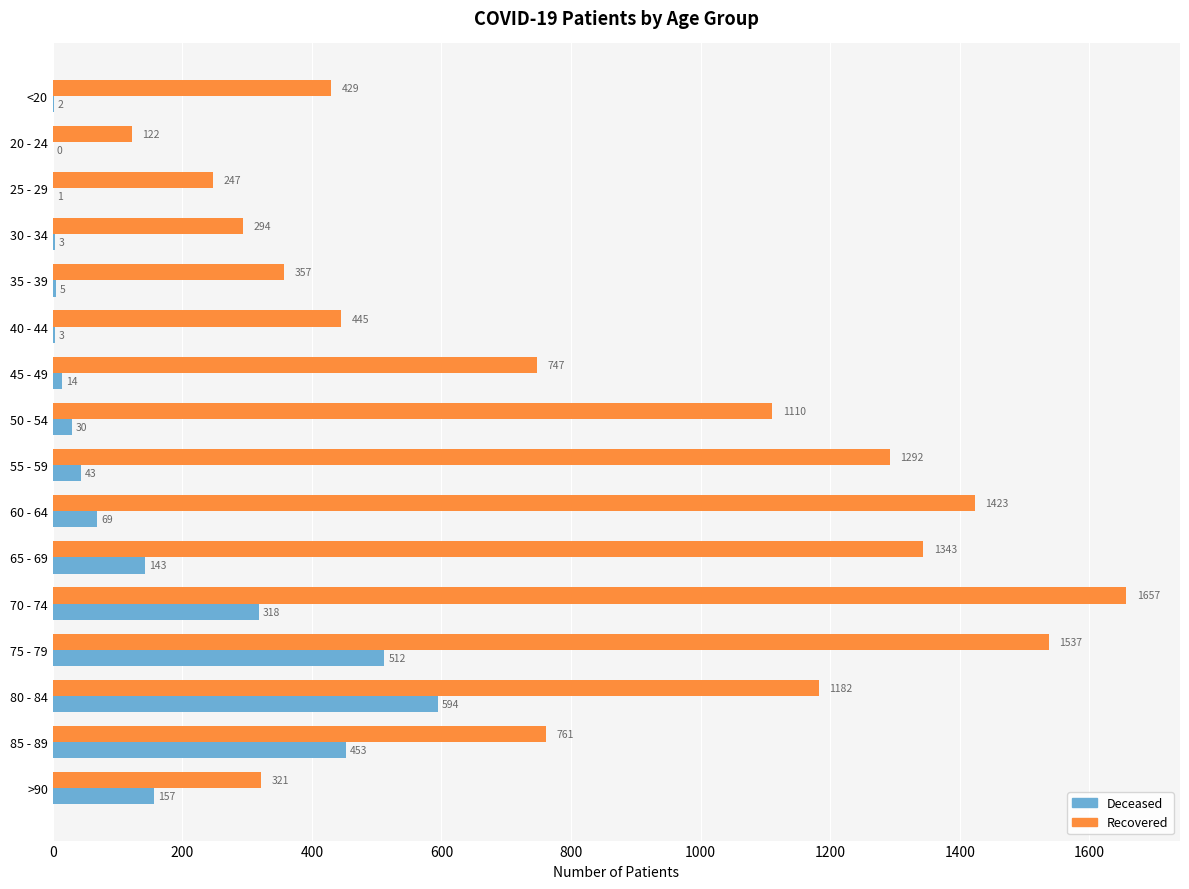

What is the total value across all series at 50 - 54?

1140